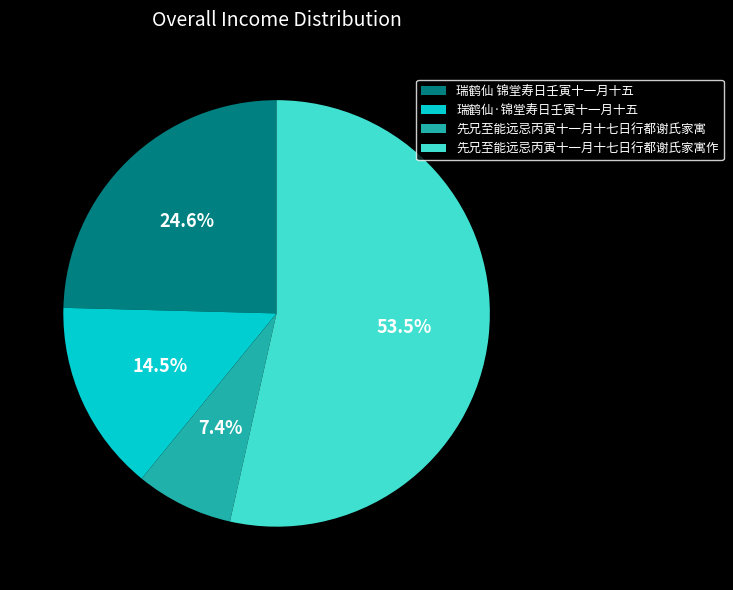

How many segments does this pie chart have?

4